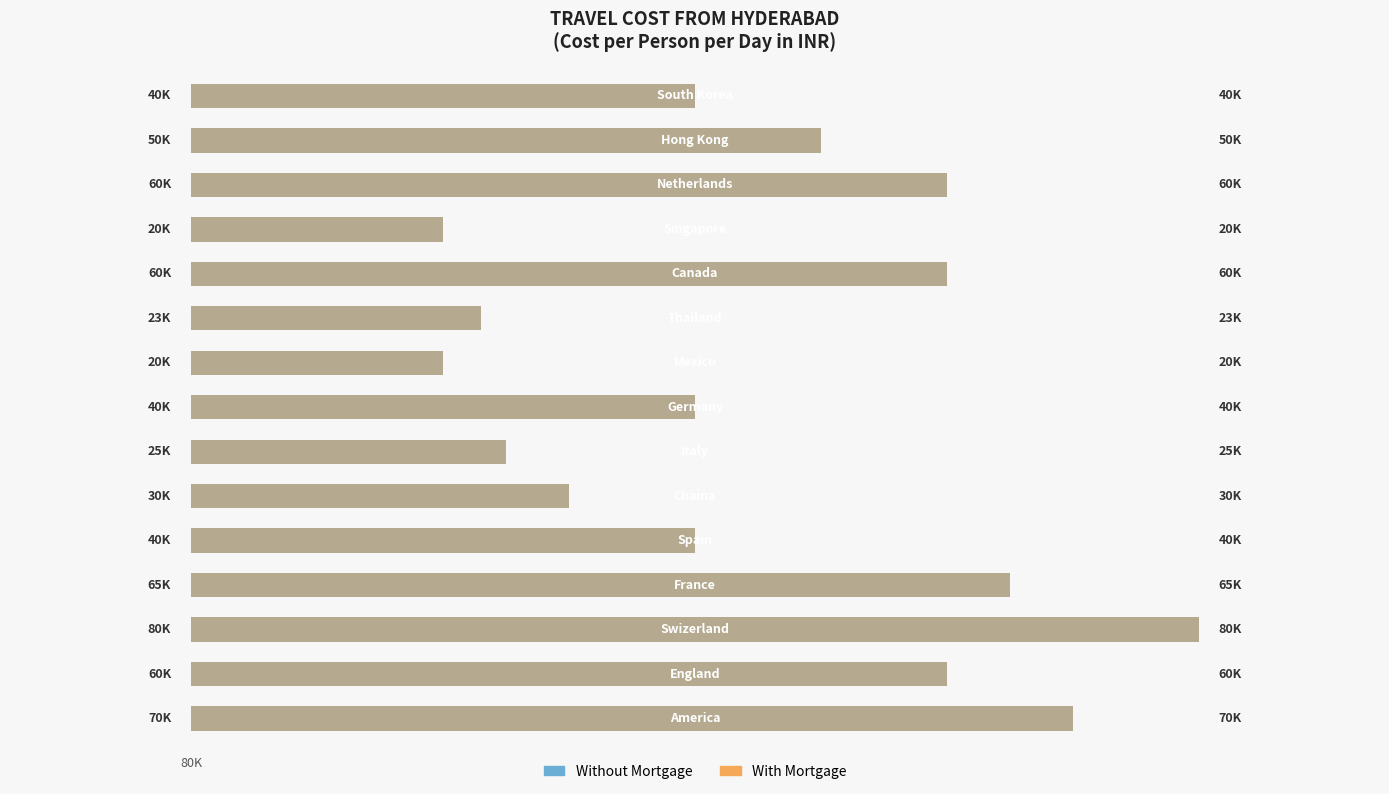

Which has a higher value, 40000 or 11?

40000